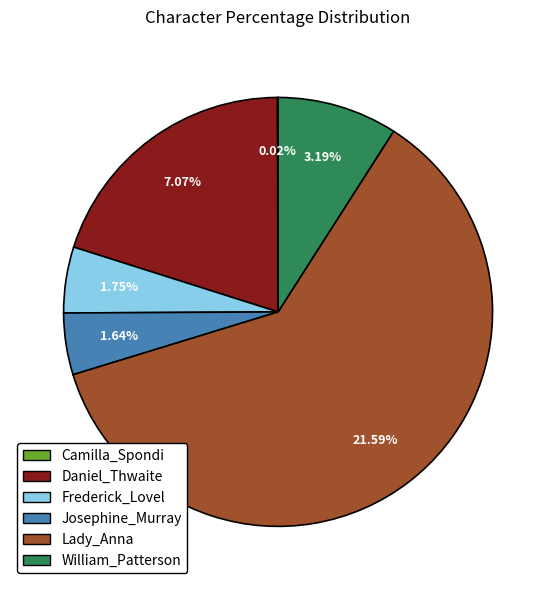

Rank the categories by value from lowest to highest.

Camilla_Spondi, Josephine_Murray, Frederick_Lovel, William_Patterson, Daniel_Thwaite, Lady_Anna